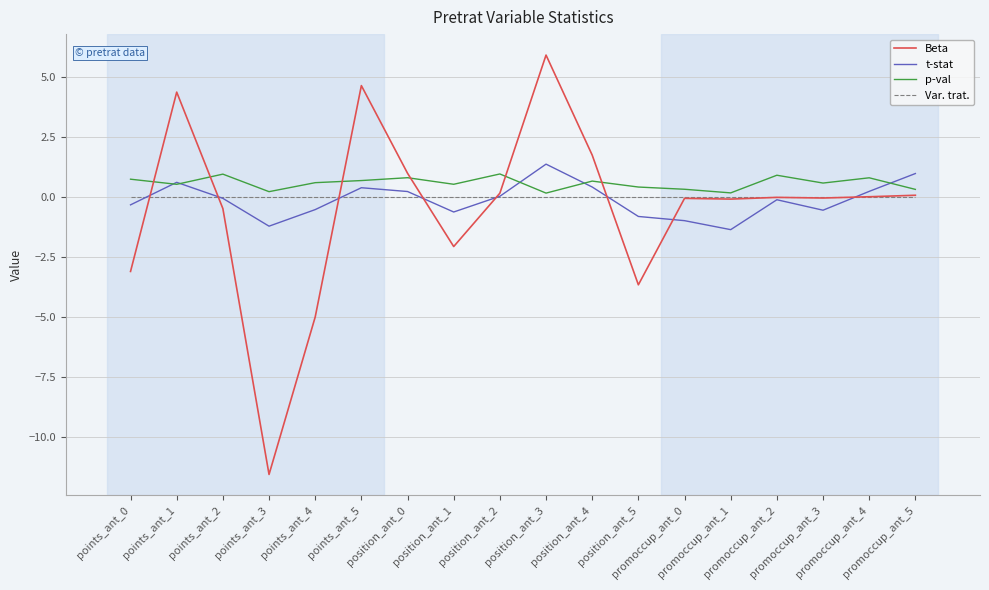

Does the chart display data point markers on the line(s)?

No